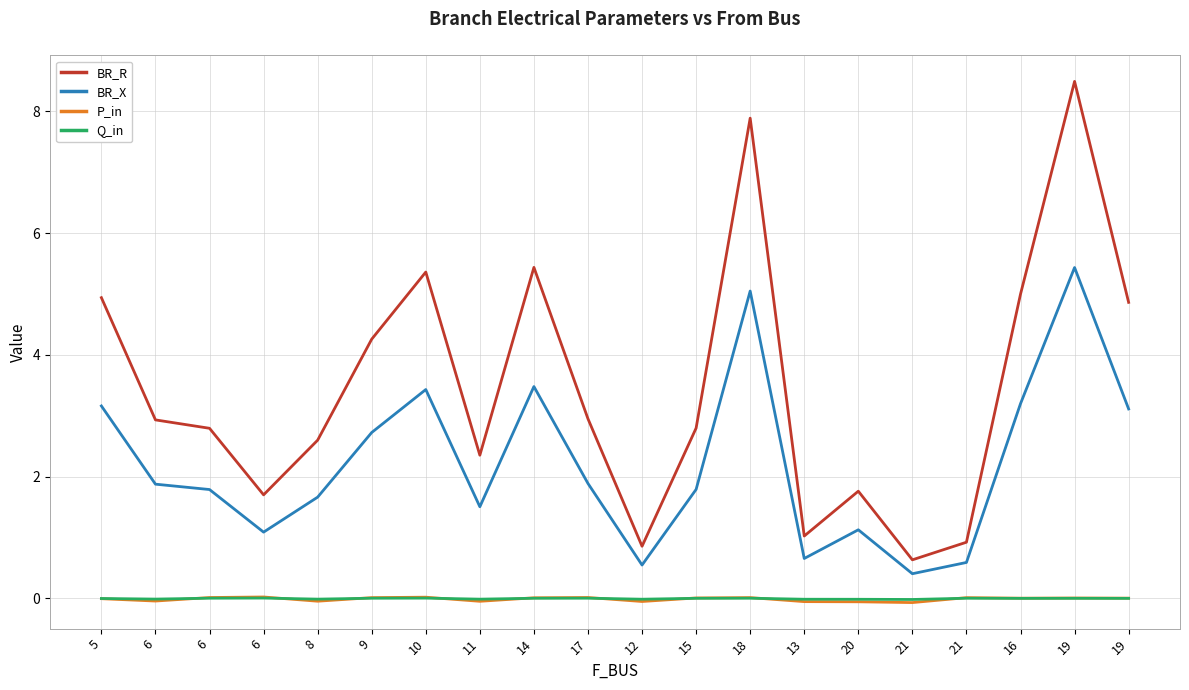

What are all the series names shown in the legend?

BR_R, BR_X, P_in, Q_in